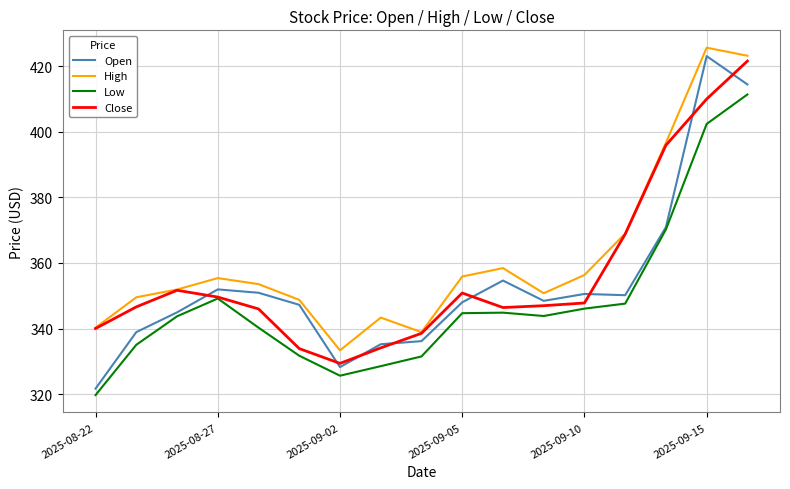

What is the maximum value shown in the chart?

425.7